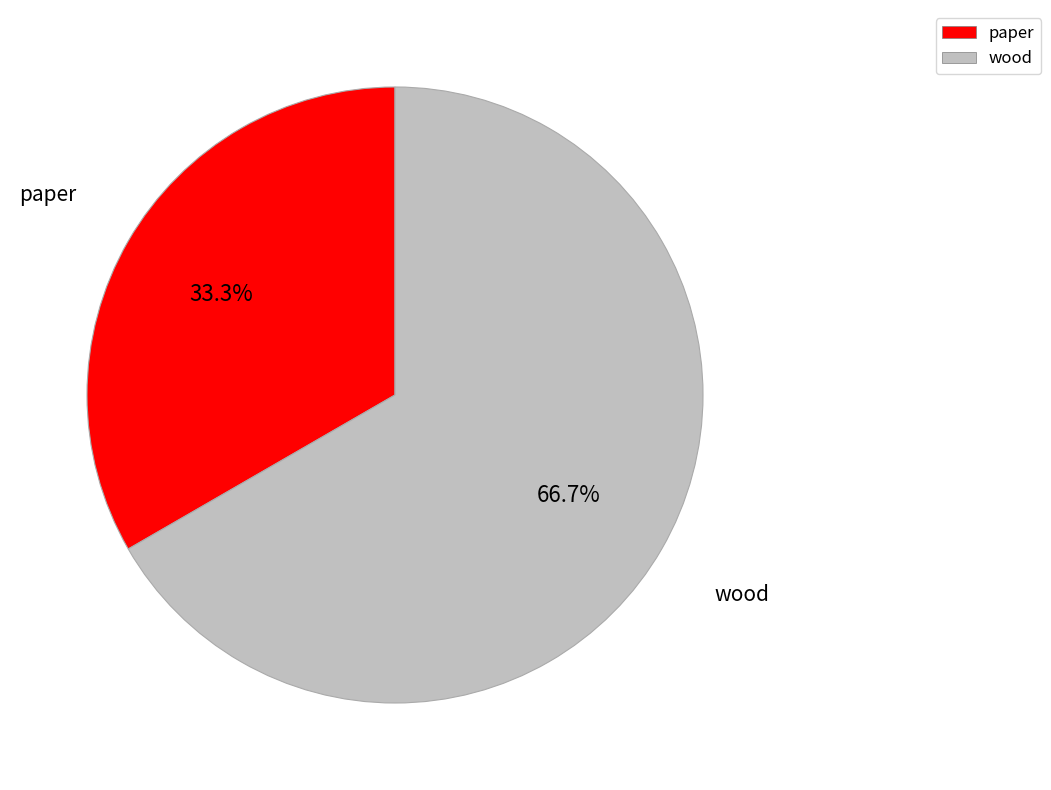

How much of the chart is everything except paper?

66.7%